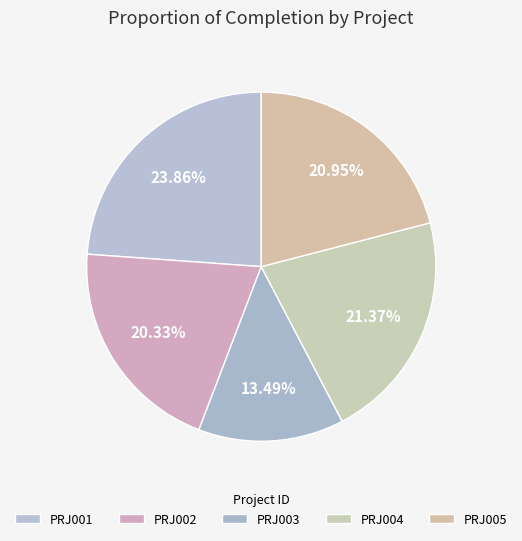

Count the number of slices in the pie.

5